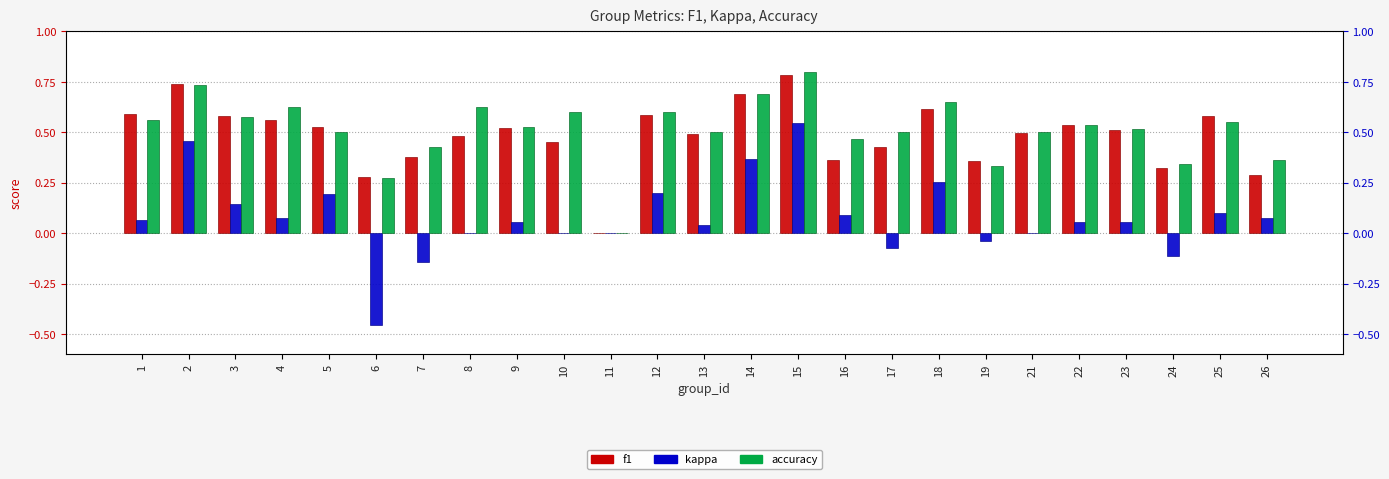

Reading left to right, list all the values displayed in this chart.

f1: 1=0.6	2=0.7	3=0.6	4=0.6	5=0.5	6=0.3	7=0.4	8=0.5	9=0.5	10=0.5	11=0.0	12=0.6	13=0.5	14=0.7	15=0.8	16=0.4	17=0.4	18=0.6	19=0.4	21=0.5	22=0.5	23=0.5	24=0.3	25=0.6	26=0.3
kappa: 1=0.1	2=0.5	3=0.1	4=0.1	5=0.2	6=-0.5	7=-0.1	8=0.0	9=0.1	10=0.0	11=0.0	12=0.2	13=0.0	14=0.4	15=0.5	16=0.1	17=-0.1	18=0.3	19=-0.0	21=0.0	22=0.1	23=0.1	24=-0.1	25=0.1	26=0.1
accuracy: 1=0.6	2=0.7	3=0.6	4=0.6	5=0.5	6=0.3	7=0.4	8=0.6	9=0.5	10=0.6	11=0.0	12=0.6	13=0.5	14=0.7	15=0.8	16=0.5	17=0.5	18=0.7	19=0.3	21=0.5	22=0.5	23=0.5	24=0.3	25=0.6	26=0.4